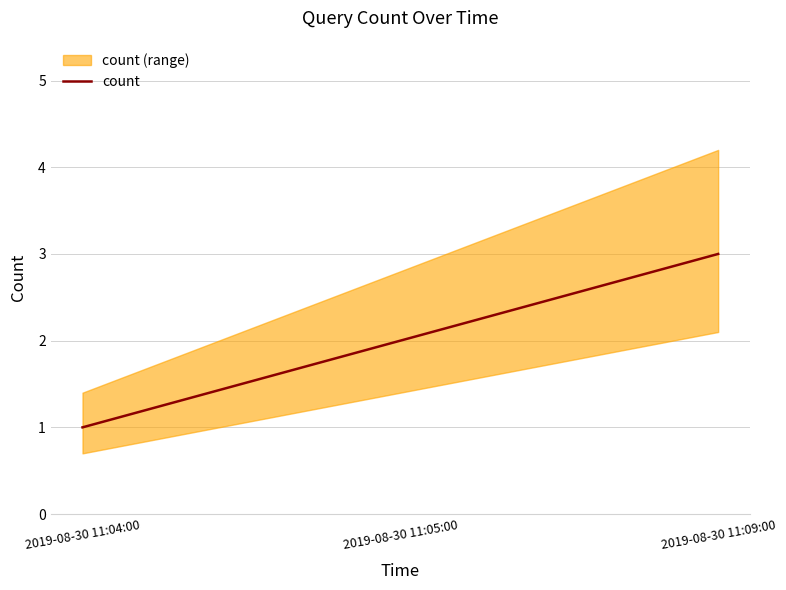

How many values are between 1 and 3?

3